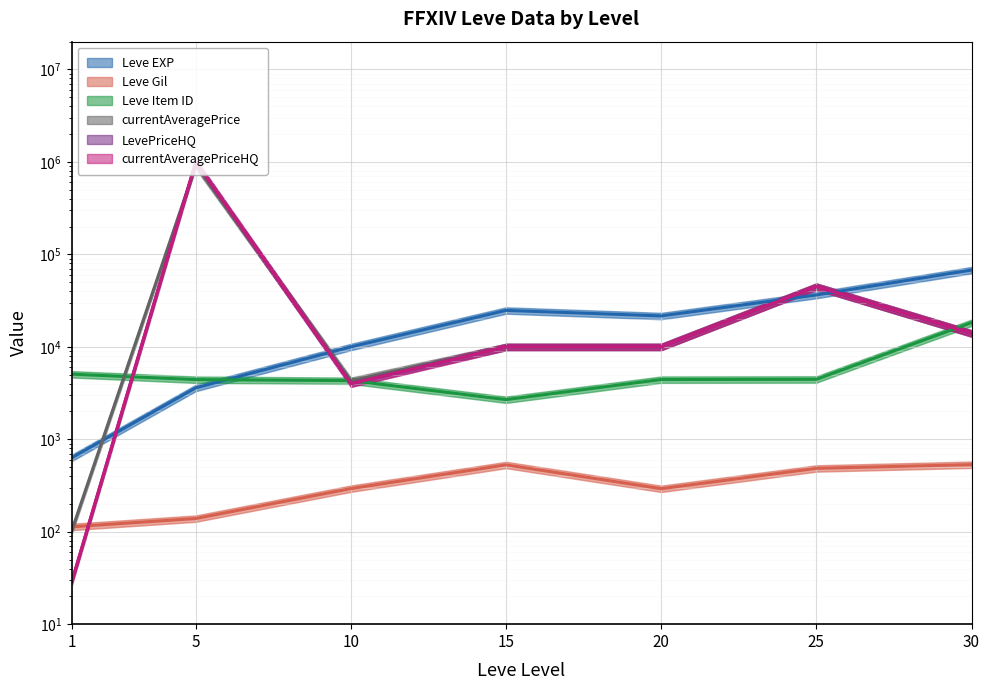

True or false: Leve Item ID and Leve Gil cross at least once.

False